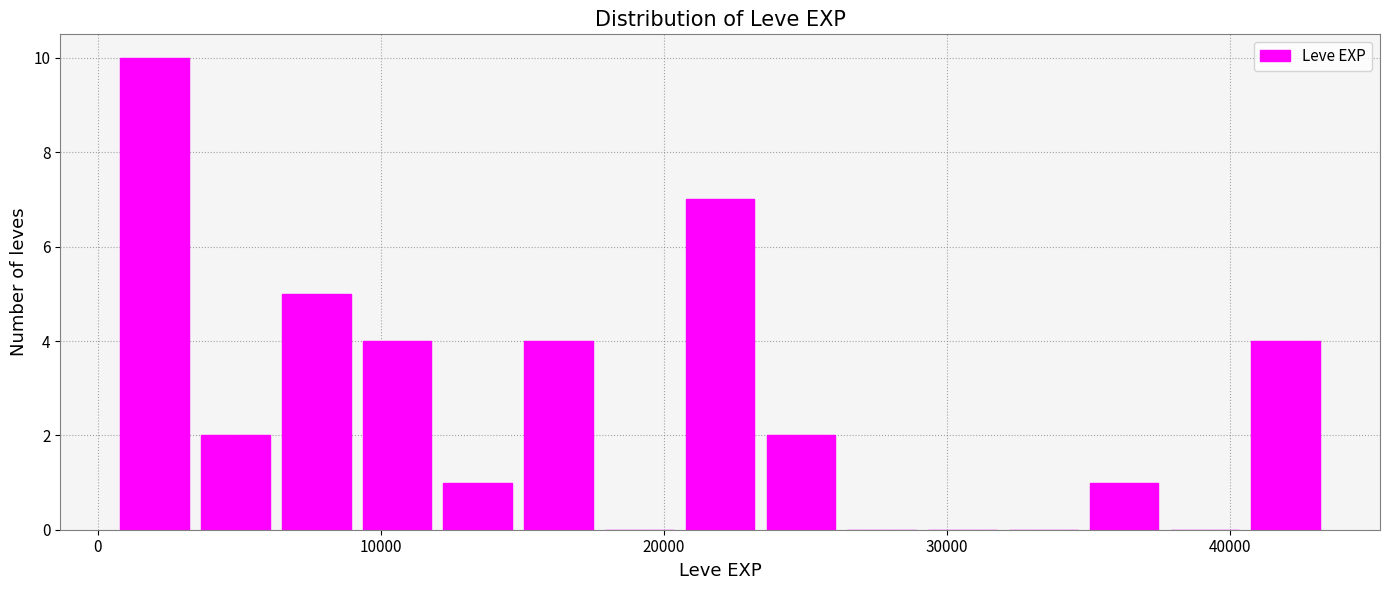

Around what value on the x-axis is the tallest bar? Give the approximate position of its centre, as read against the axis.

2000